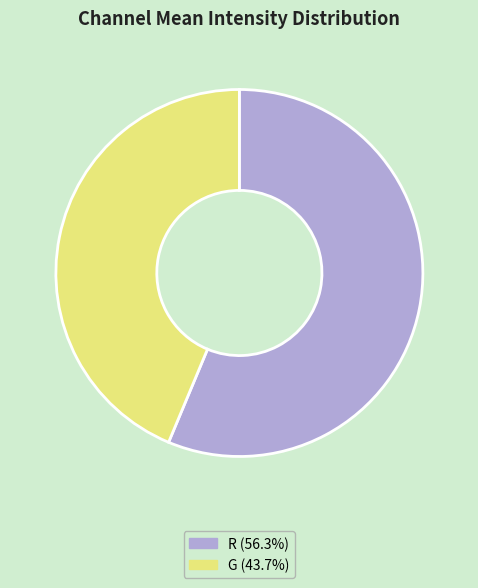

Is there any slice that represents more than half of the pie?

Yes